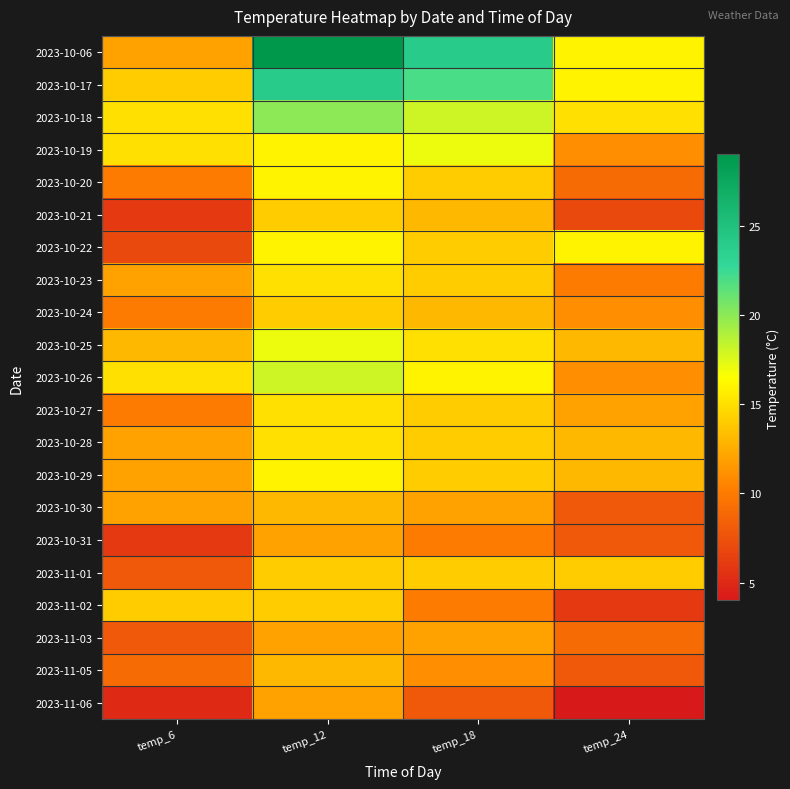

Reading right to left, list all the values displayed in this chart.

2023-10-06: temp_24=16	temp_18=24	temp_12=29	temp_6=12
2023-10-17: temp_24=16	temp_18=22	temp_12=24	temp_6=14
2023-10-18: temp_24=15	temp_18=18	temp_12=20	temp_6=15
2023-10-19: temp_24=11	temp_18=17	temp_12=16	temp_6=15
2023-10-20: temp_24=9	temp_18=14	temp_12=16	temp_6=10
2023-10-21: temp_24=7	temp_18=13	temp_12=14	temp_6=6
2023-10-22: temp_24=16	temp_18=14	temp_12=16	temp_6=7
2023-10-23: temp_24=10	temp_18=14	temp_12=15	temp_6=12
2023-10-24: temp_24=11	temp_18=13	temp_12=14	temp_6=10
2023-10-25: temp_24=13	temp_18=15	temp_12=17	temp_6=13
2023-10-26: temp_24=11	temp_18=16	temp_12=18	temp_6=15
2023-10-27: temp_24=12	temp_18=14	temp_12=15	temp_6=10
2023-10-28: temp_24=13	temp_18=14	temp_12=15	temp_6=12
2023-10-29: temp_24=13	temp_18=14	temp_12=16	temp_6=12
2023-10-30: temp_24=8	temp_18=12	temp_12=13	temp_6=12
2023-10-31: temp_24=8	temp_18=10	temp_12=12	temp_6=6
2023-11-01: temp_24=14	temp_18=14	temp_12=14	temp_6=8
2023-11-02: temp_24=6	temp_18=10	temp_12=14	temp_6=14
2023-11-03: temp_24=9	temp_18=12	temp_12=12	temp_6=8
2023-11-05: temp_24=8	temp_18=11	temp_12=13	temp_6=9
2023-11-06: temp_24=4	temp_18=8	temp_12=12	temp_6=5